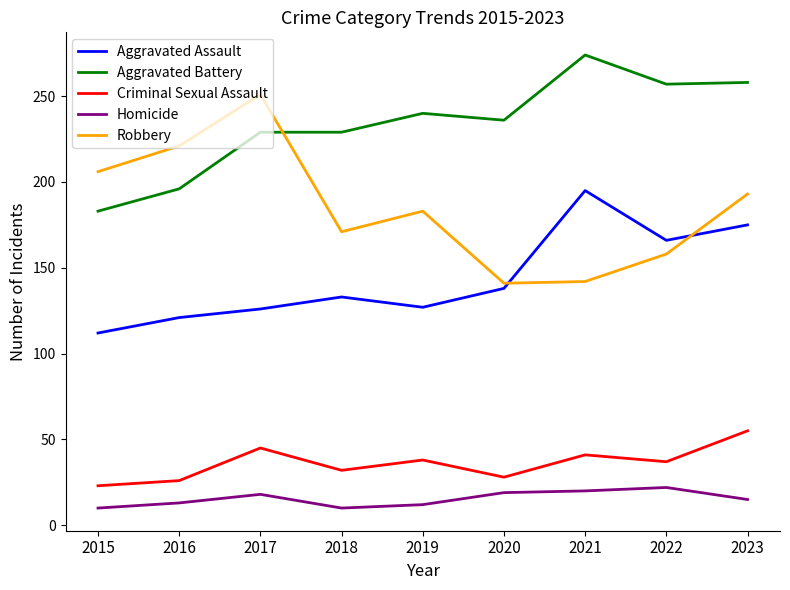

What is the smallest value displayed?

10